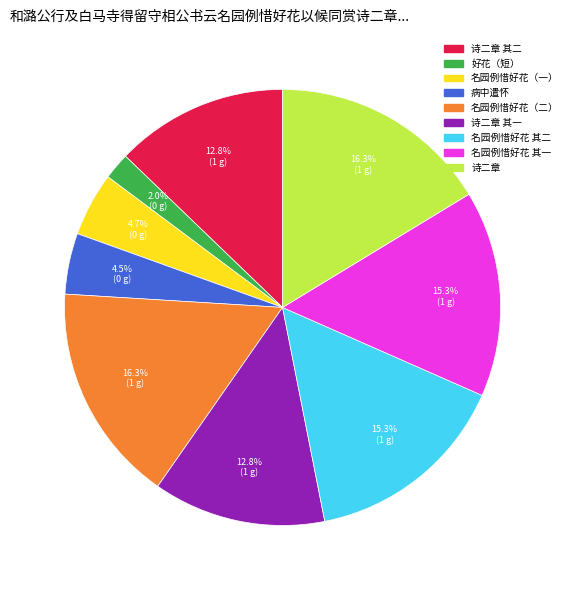

Is there a majority slice in this chart?

No